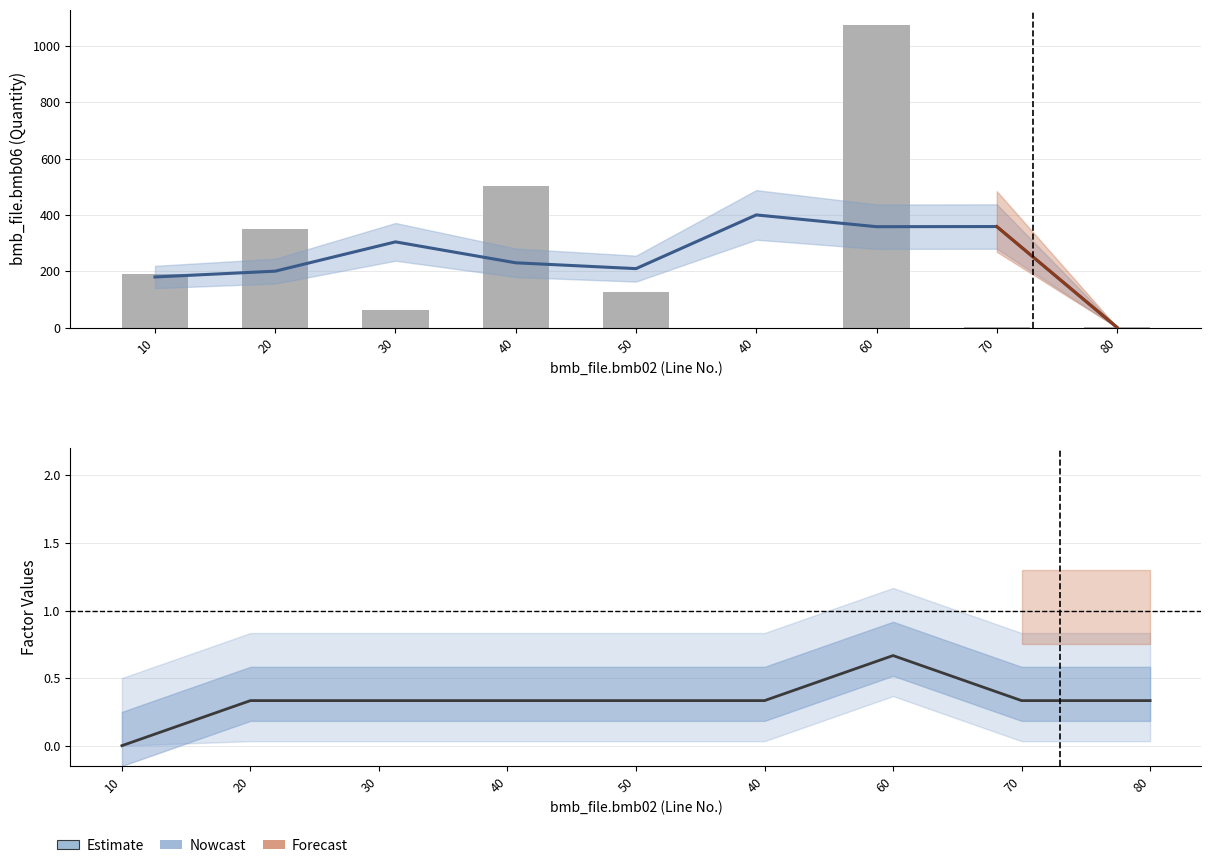

What is the label of the 8th bar from the left?

70